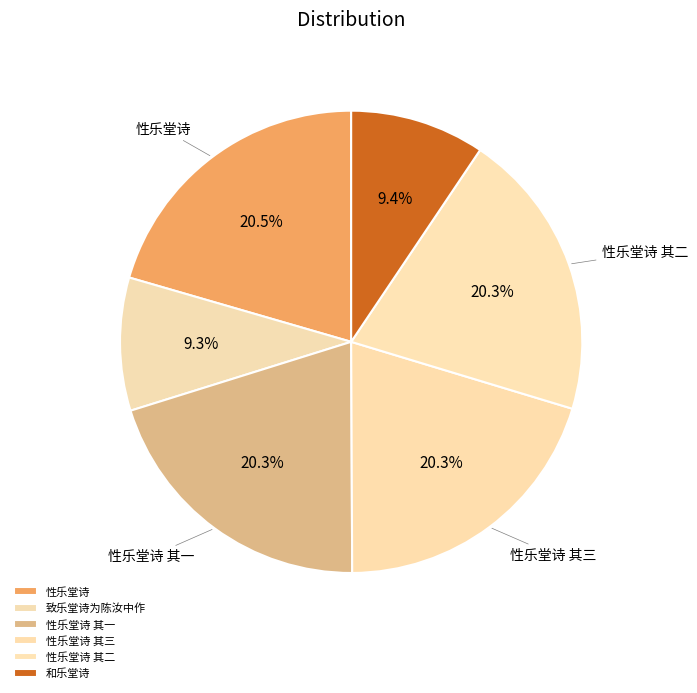

What is the total percentage of 性乐堂诗 and 性乐堂诗 其三?

40.8%